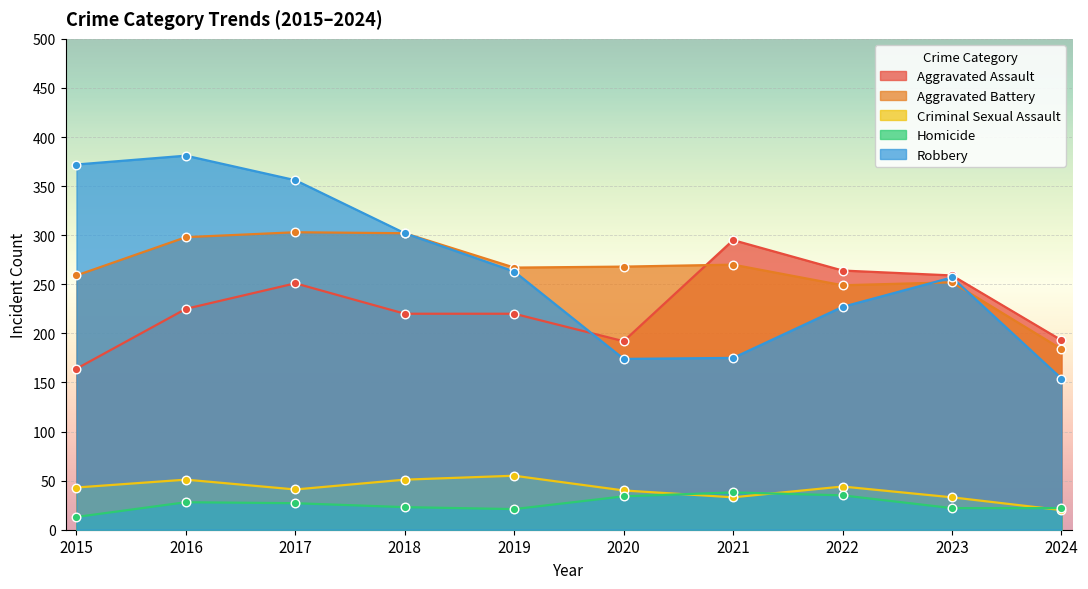

Is the value of Robbery at 2020 greater than the value of Aggravated Assault at 2017?

No